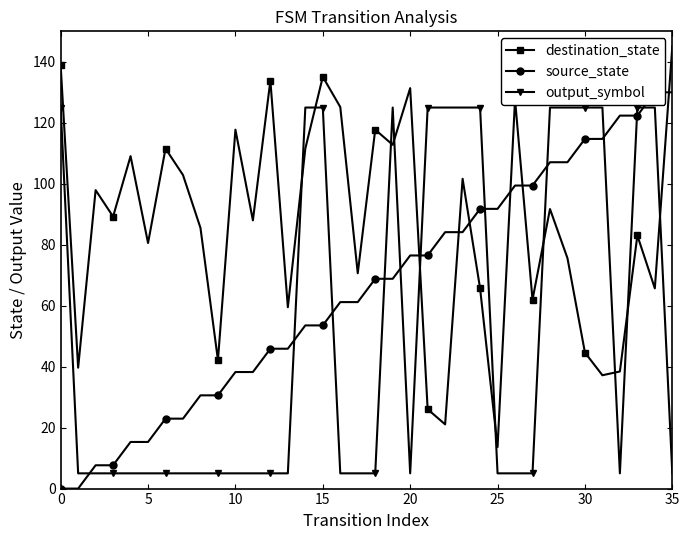

How many lines are shown in the chart?

3